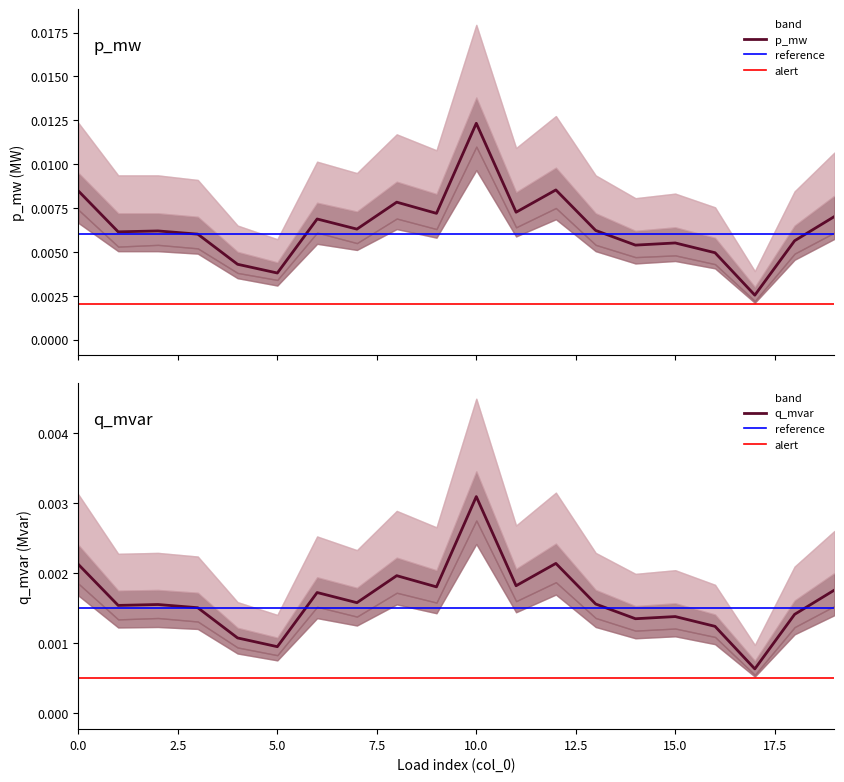

At how many categories does at least one series exceed 0?

20